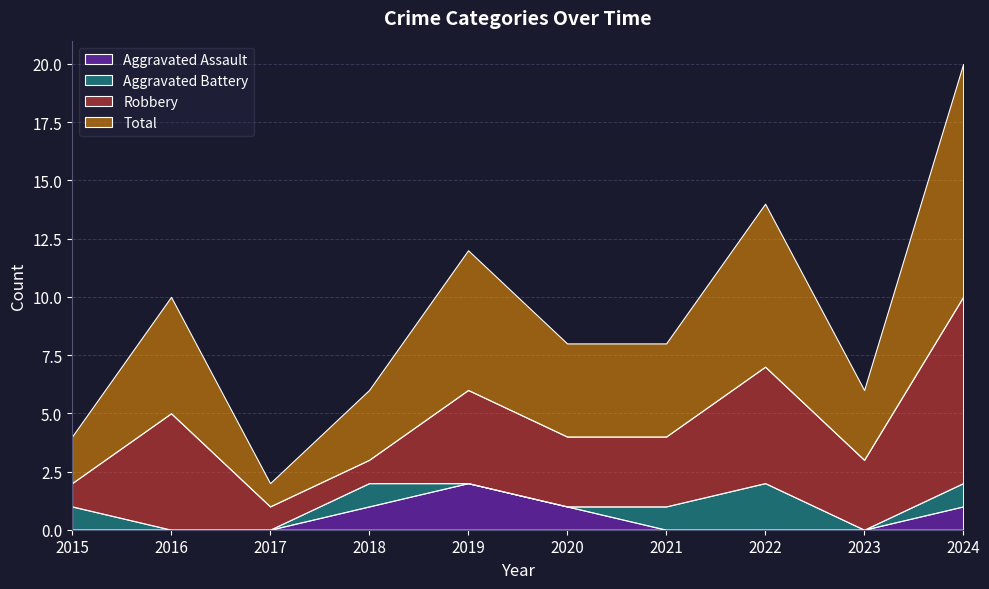

Reading right to left, transcribe all the data shown in this chart.

Aggravated Assault: 2024=1	2023=0	2022=0	2021=0	2020=1	2019=2	2018=1	2017=0	2016=0	2015=0
Aggravated Battery: 2024=1	2023=0	2022=2	2021=1	2020=0	2019=0	2018=1	2017=0	2016=0	2015=1
Robbery: 2024=8	2023=3	2022=5	2021=3	2020=3	2019=4	2018=1	2017=1	2016=5	2015=1
Total: 2024=10	2023=3	2022=7	2021=4	2020=4	2019=6	2018=3	2017=1	2016=5	2015=2